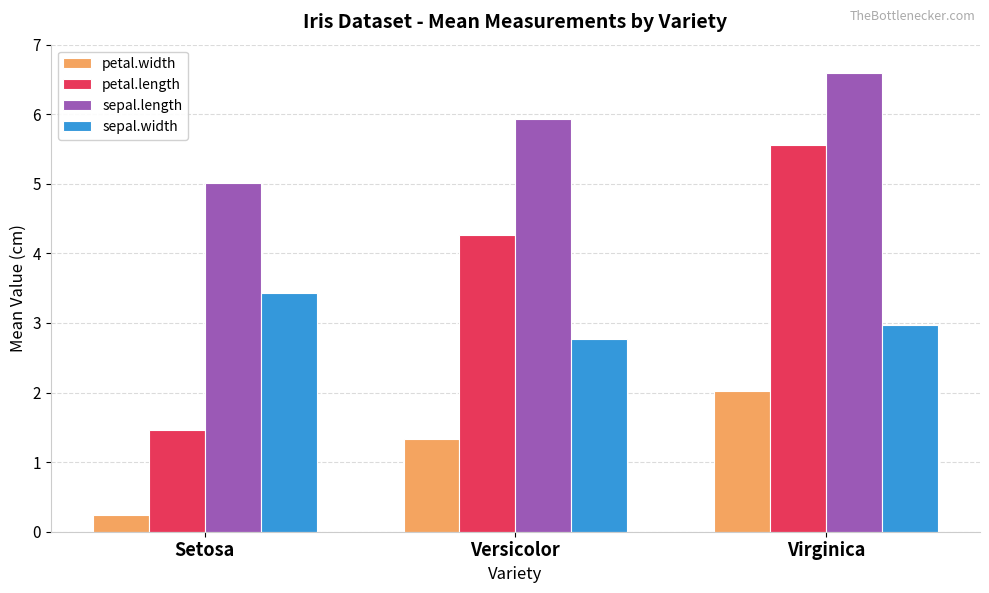

Which series has the largest total across all categories?

sepal.length